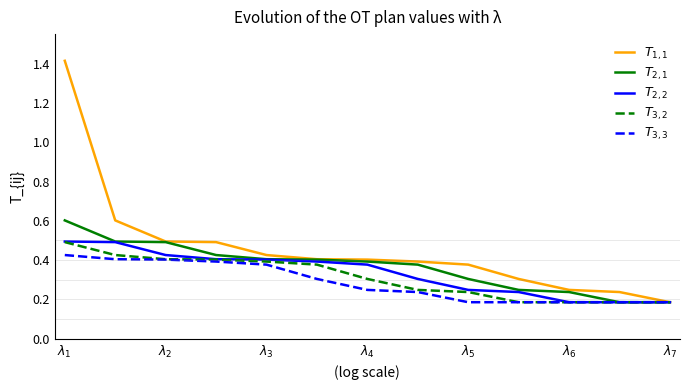

What is the greatest value displayed?

1.4